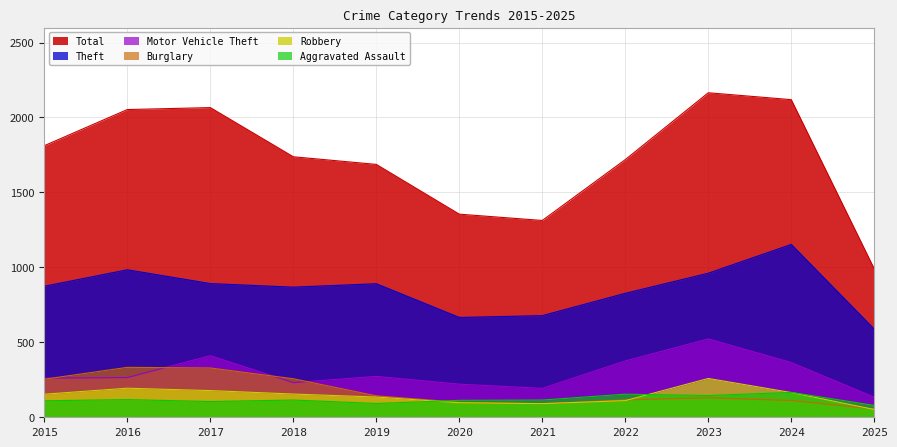

List the labels in order of Theft value, smallest first.

2025, 2020, 2021, 2022, 2018, 2015, 2019, 2017, 2023, 2016, 2024